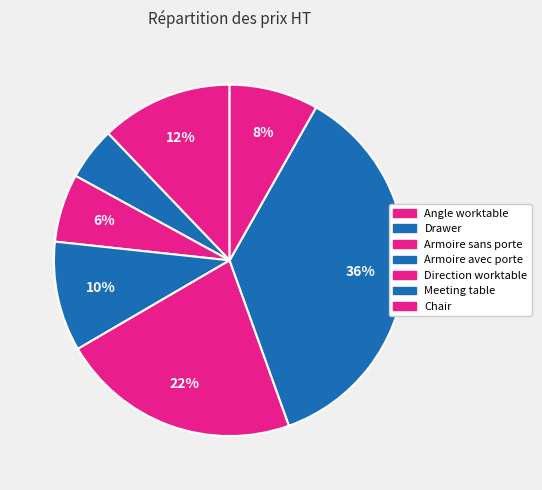

How many slices are in this pie chart?

7